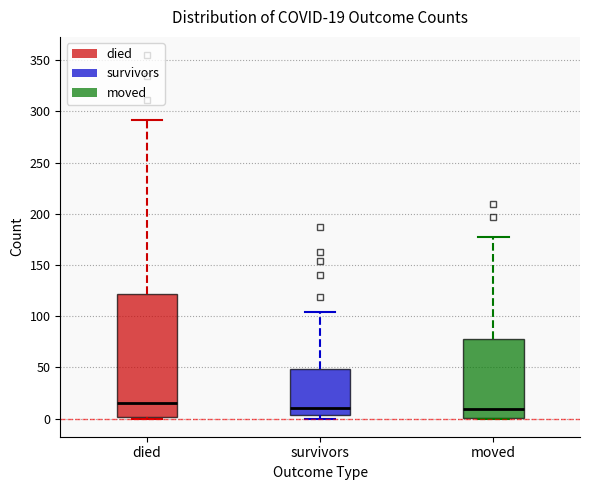

Comparing the boxes themselves (not the whiskers), which one is the tallest?

died